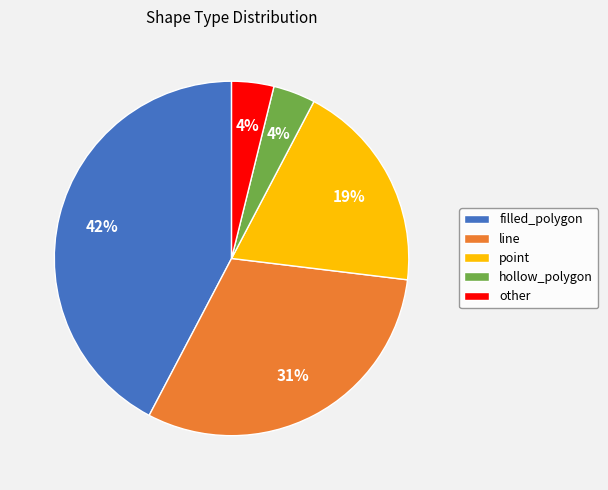

To the nearest percent, what portion does line represent?

31%